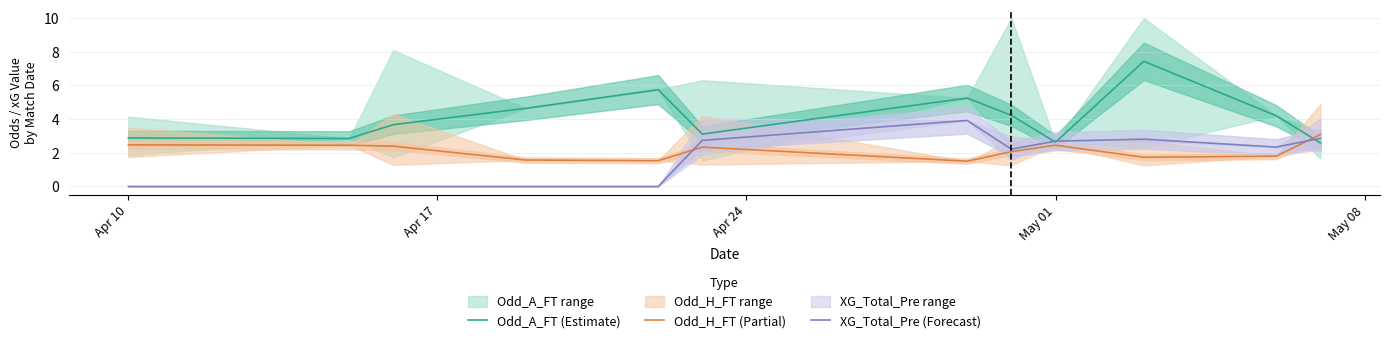

Is it true that XG_Total_Pre (Forecast) equals 0.0 at Apr 10?

True